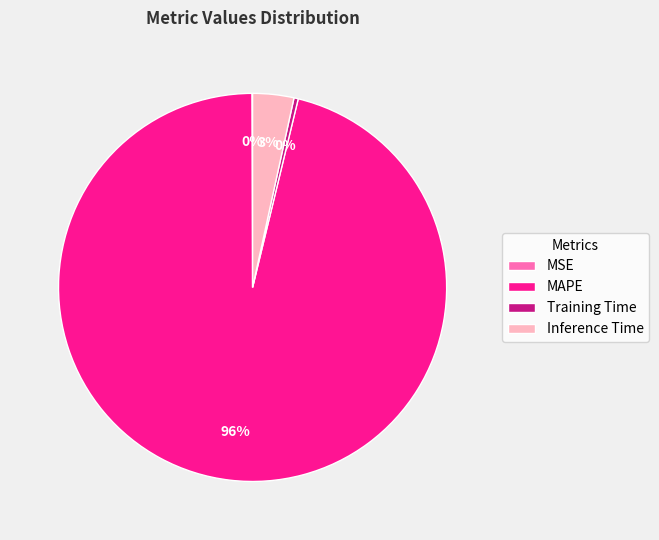

The Inference Time slice represents 3% of the pie. True or false?

True